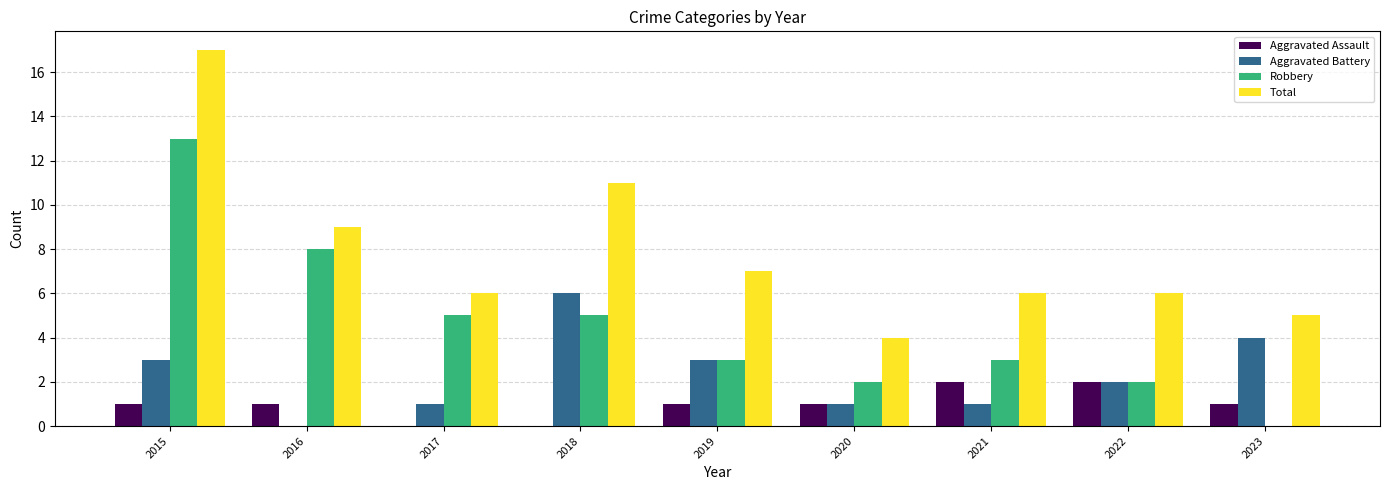

How many categories are shown in the chart?

9